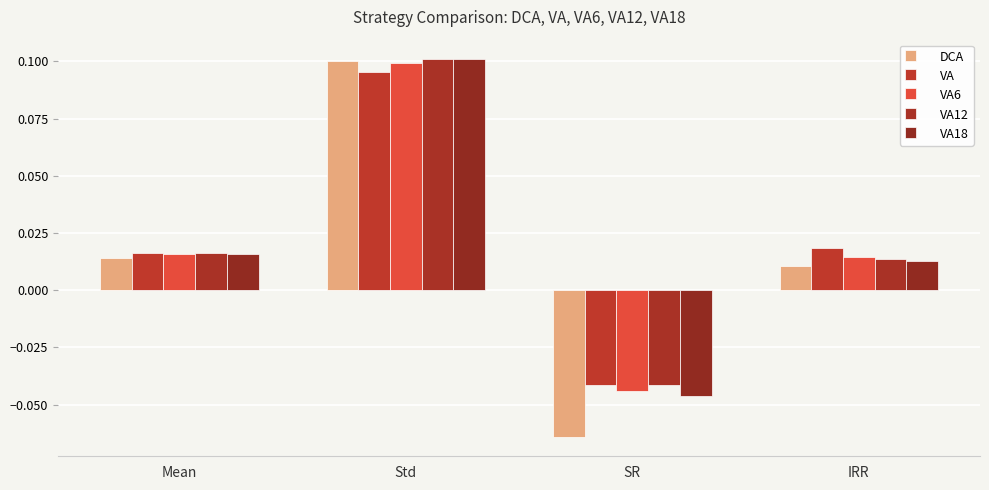

Where is VA18 nearest to the value 0?

IRR